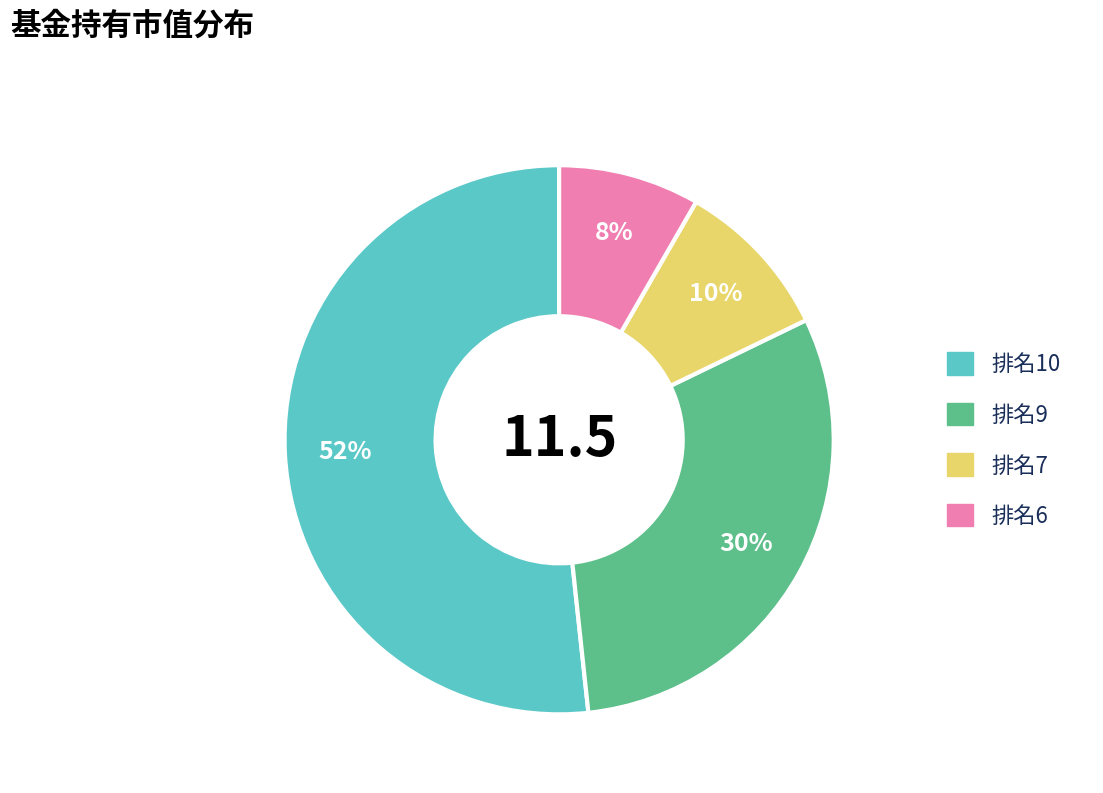

To the nearest percent, what is the average slice percentage?

25%